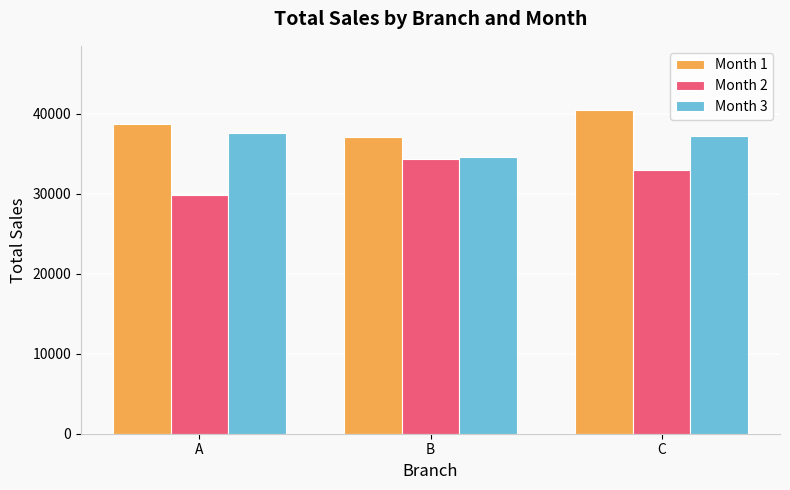

What is the difference between the highest and lowest values at A?

8821.0